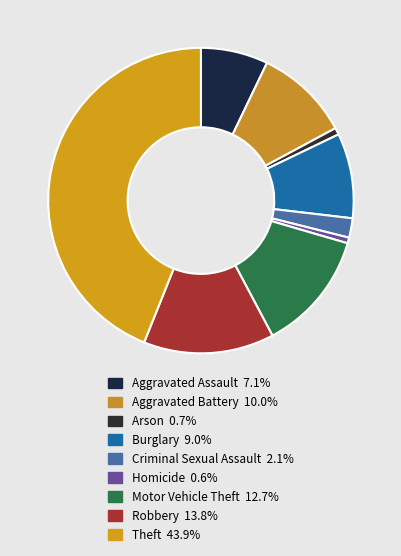

How many segments does this pie chart have?

9